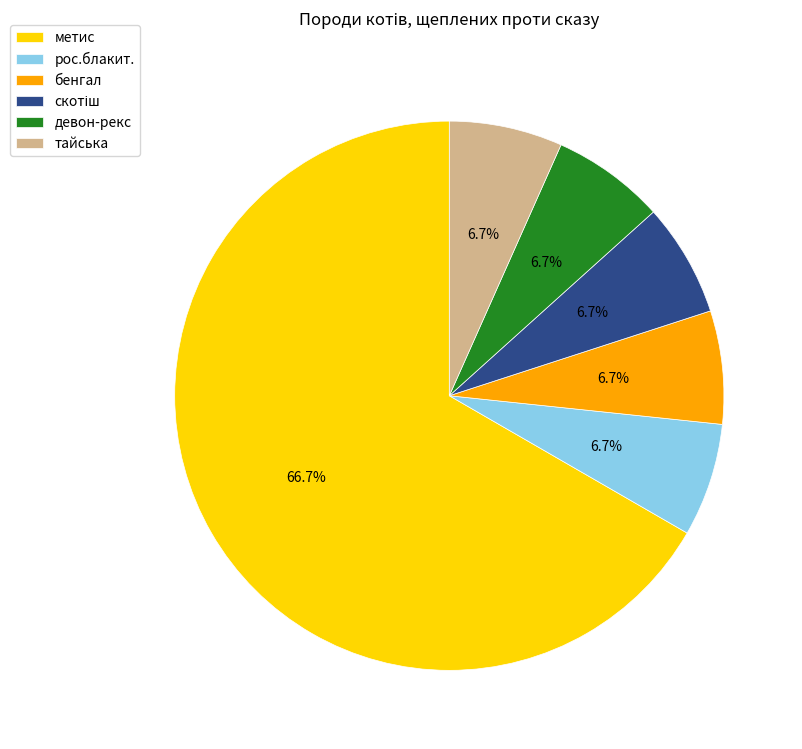

True or false: девон-рекс accounts for 7% of the total.

True